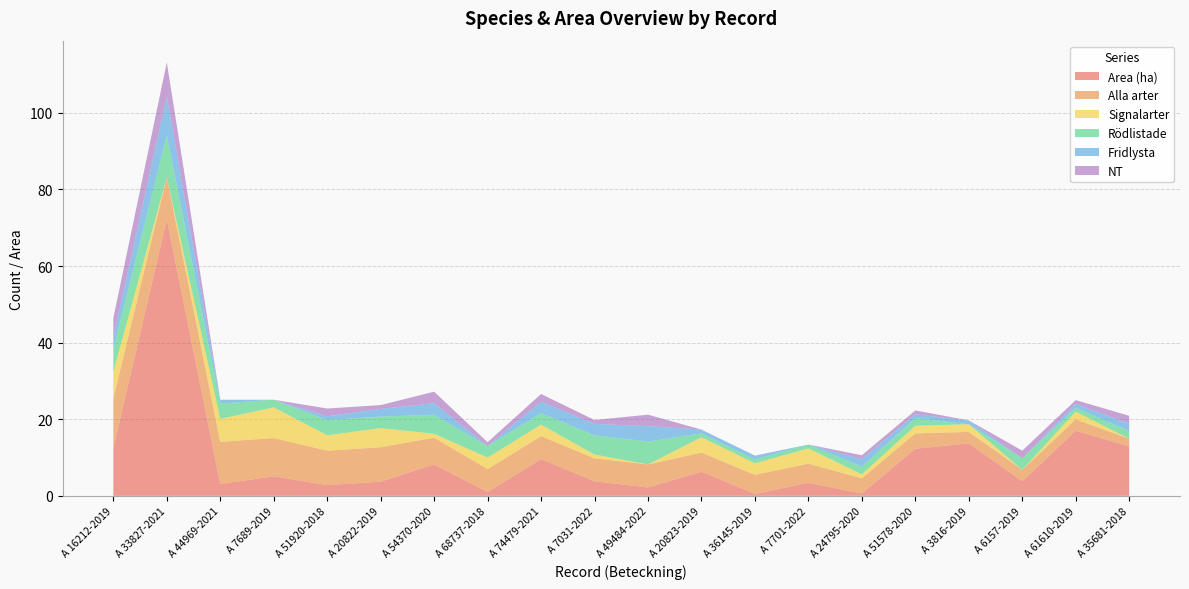

Reading right to left, transcribe all the data shown in this chart.

Area (ha): A 35681-2018=12.9	A 61610-2019=17.0	A 6157-2019=3.8	A 3816-2019=13.7	A 51578-2020=12.3	A 24795-2020=0.6	A 7701-2022=3.4	A 36145-2019=0.5	A 20823-2019=6.3	A 49484-2022=2.2	A 7031-2022=3.8	A 74479-2021=9.6	A 68737-2018=1.0	A 54370-2020=8.2	A 20822-2019=3.7	A 51920-2018=2.8	A 7689-2019=5.1	A 44969-2021=3.1	A 33827-2021=72.2	A 16212-2019=12.4
Alla arter: A 35681-2018=2.0	A 61610-2019=3.0	A 6157-2019=3.0	A 3816-2019=3.0	A 51578-2020=4.0	A 24795-2020=4.0	A 7701-2022=5.0	A 36145-2019=5.0	A 20823-2019=5.0	A 49484-2022=6.0	A 7031-2022=6.0	A 74479-2021=6.0	A 68737-2018=6.0	A 54370-2020=7.0	A 20822-2019=9.0	A 51920-2018=9.0	A 7689-2019=10.0	A 44969-2021=11.0	A 33827-2021=11.0	A 16212-2019=13.0
Signalarter: A 35681-2018=0.0	A 61610-2019=2.0	A 6157-2019=0.0	A 3816-2019=2.0	A 51578-2020=2.0	A 24795-2020=1.0	A 7701-2022=4.0	A 36145-2019=3.0	A 20823-2019=4.0	A 49484-2022=0.0	A 7031-2022=1.0	A 74479-2021=3.0	A 68737-2018=3.0	A 54370-2020=1.0	A 20822-2019=5.0	A 51920-2018=4.0	A 7689-2019=8.0	A 44969-2021=6.0	A 33827-2021=0.0	A 16212-2019=7.0
Rödlistade: A 35681-2018=2.0	A 61610-2019=1.0	A 6157-2019=3.0	A 3816-2019=0.0	A 51578-2020=2.0	A 24795-2020=2.0	A 7701-2022=1.0	A 36145-2019=1.0	A 20823-2019=1.0	A 49484-2022=6.0	A 7031-2022=5.0	A 74479-2021=3.0	A 68737-2018=3.0	A 54370-2020=5.0	A 20822-2019=3.0	A 51920-2018=4.0	A 7689-2019=2.0	A 44969-2021=4.0	A 33827-2021=11.0	A 16212-2019=6.0
Fridlysta: A 35681-2018=2.0	A 61610-2019=1.0	A 6157-2019=0.0	A 3816-2019=1.0	A 51578-2020=1.0	A 24795-2020=2.0	A 7701-2022=0.0	A 36145-2019=1.0	A 20823-2019=1.0	A 49484-2022=4.0	A 7031-2022=3.0	A 74479-2021=3.0	A 68737-2018=0.0	A 54370-2020=3.0	A 20822-2019=2.0	A 51920-2018=1.0	A 7689-2019=0.0	A 44969-2021=1.0	A 33827-2021=10.0	A 16212-2019=3.0
NT: A 35681-2018=2.0	A 61610-2019=1.0	A 6157-2019=2.0	A 3816-2019=0.0	A 51578-2020=1.0	A 24795-2020=1.0	A 7701-2022=0.0	A 36145-2019=0.0	A 20823-2019=0.0	A 49484-2022=3.0	A 7031-2022=1.0	A 74479-2021=2.0	A 68737-2018=1.0	A 54370-2020=3.0	A 20822-2019=1.0	A 51920-2018=2.0	A 7689-2019=0.0	A 44969-2021=0.0	A 33827-2021=9.0	A 16212-2019=5.0